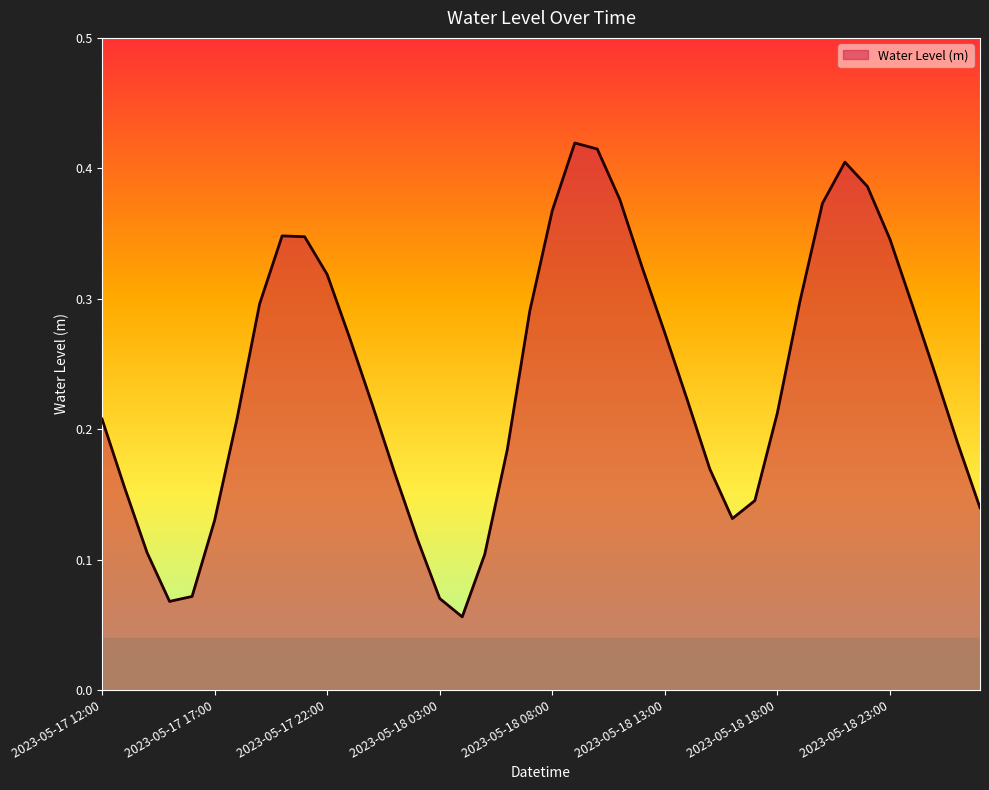

List the labels in order of value, largest first.

2023-05-18 09:00, 2023-05-18 10:00, 2023-05-18 21:00, 2023-05-18 22:00, 2023-05-18 11:00, 2023-05-18 20:00, 2023-05-18 08:00, 2023-05-17 20:00, 2023-05-17 21:00, 2023-05-18 23:00, 2023-05-18 12:00, 2023-05-17 22:00, 2023-05-18 19:00, 2023-05-17 19:00, 2023-05-19 00:00, 2023-05-18 07:00, 2023-05-18 13:00, 2023-05-17 23:00, 2023-05-19 01:00, 2023-05-18 14:00, 2023-05-18 00:00, 2023-05-18 18:00, 2023-05-17 18:00, 2023-05-17 12:00, 2023-05-19 02:00, 2023-05-18 06:00, 2023-05-18 15:00, 2023-05-18 01:00, 2023-05-17 13:00, 2023-05-18 17:00, 2023-05-19 03:00, 2023-05-18 16:00, 2023-05-17 17:00, 2023-05-18 02:00, 2023-05-17 14:00, 2023-05-18 05:00, 2023-05-17 16:00, 2023-05-18 03:00, 2023-05-17 15:00, 2023-05-18 04:00